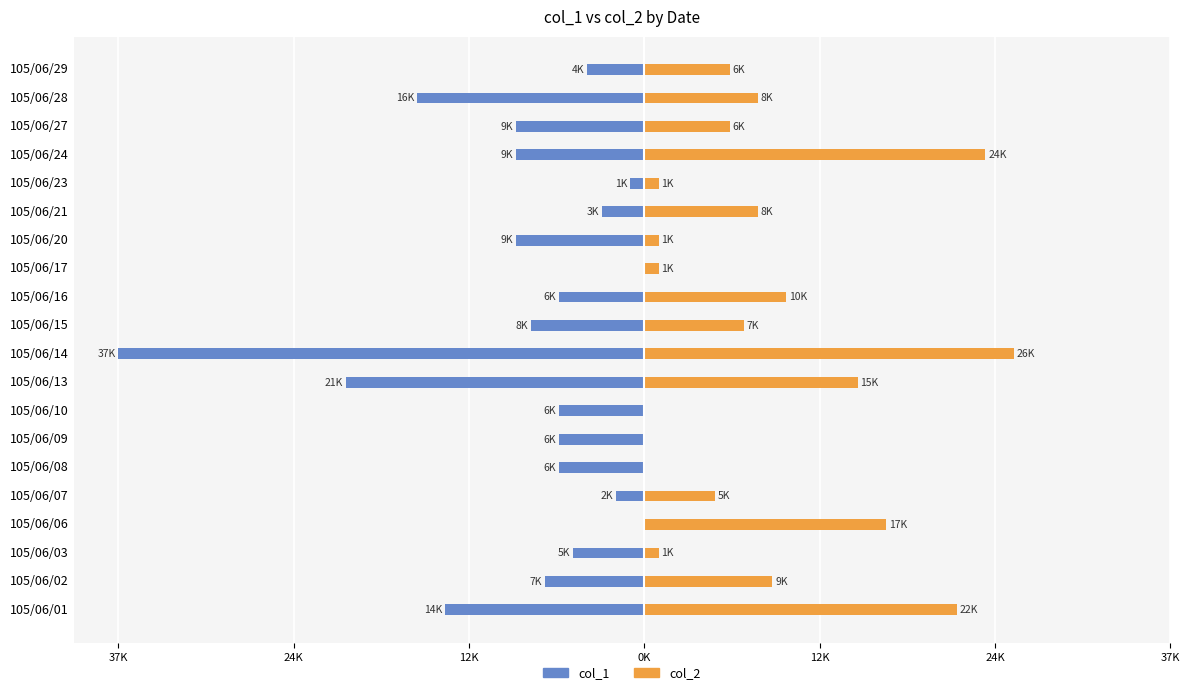

Is the value of col_2 at 105/06/28 greater than the value of col_1 at 105/06/13?

Yes